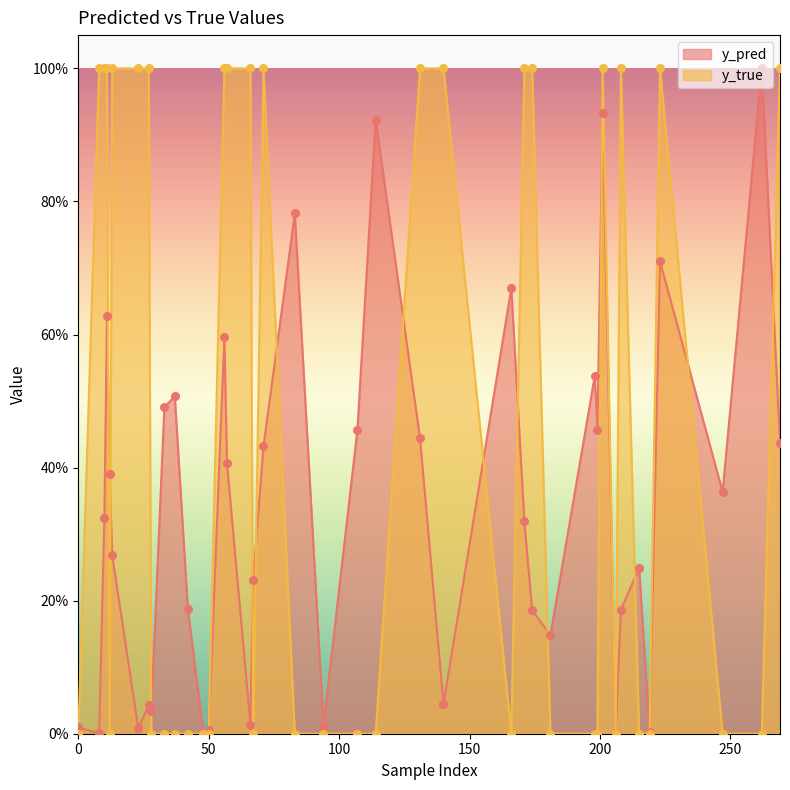

Is the value of y_true at 37 greater than the value of y_pred at 171?

No